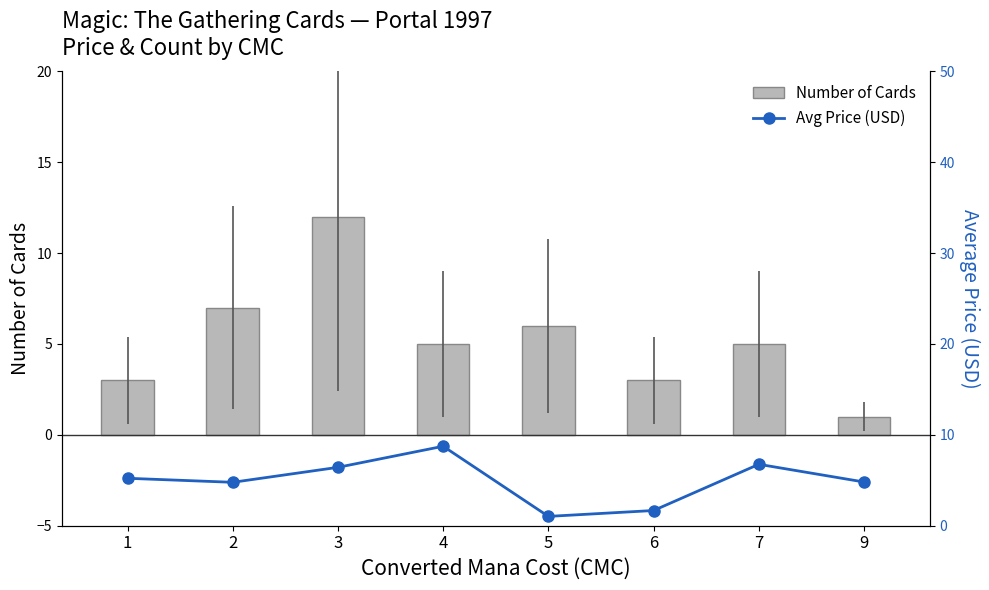

What is the spread (max minus min) of values at 4?

3.7